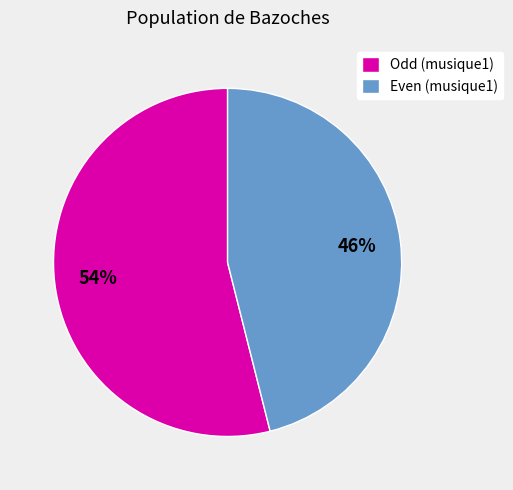

How many slices are in this pie chart?

2